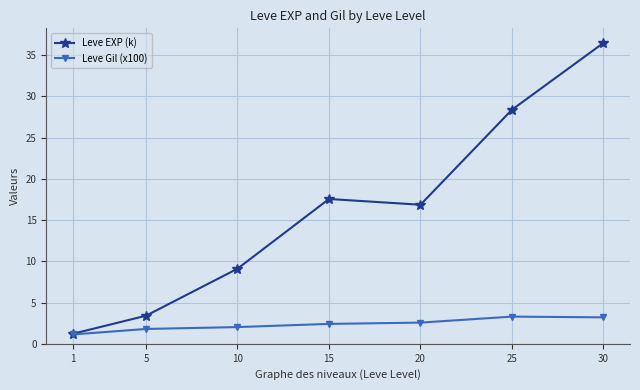

The Leve Gil (x100) series shows 3.2 at 30. True or false?

True